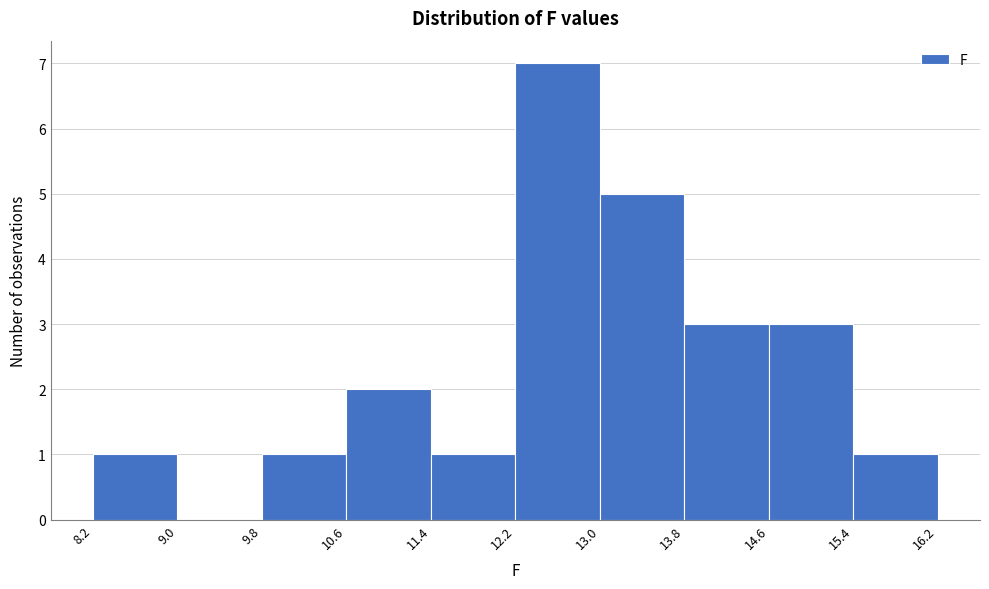

How tall is the bar that spans 11.4 to 12.2 on the x-axis? The values are not printed on the chart, so give them approximately, as read against the axis.

1